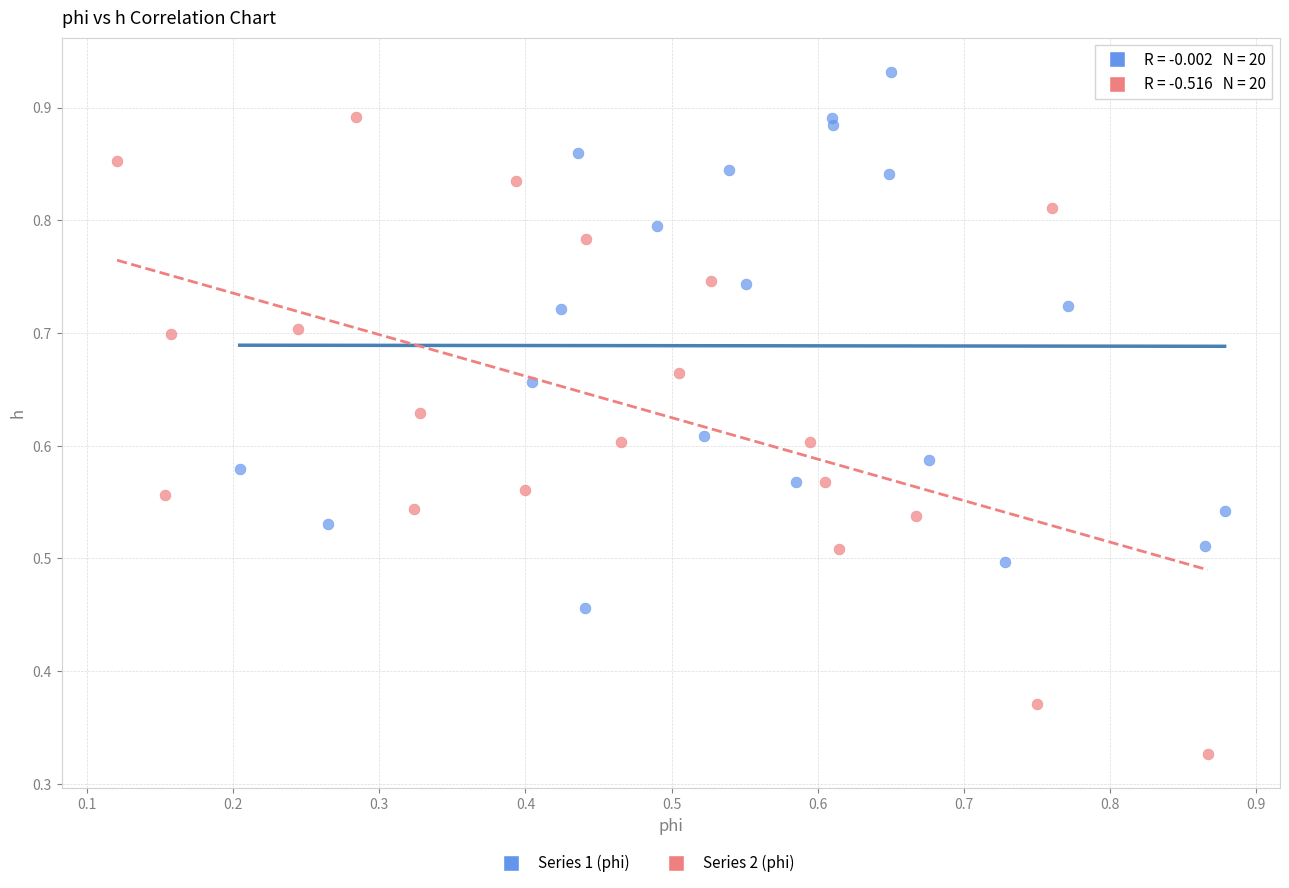

Which series reaches the maximum Y coordinate?

Series 1 (phi)